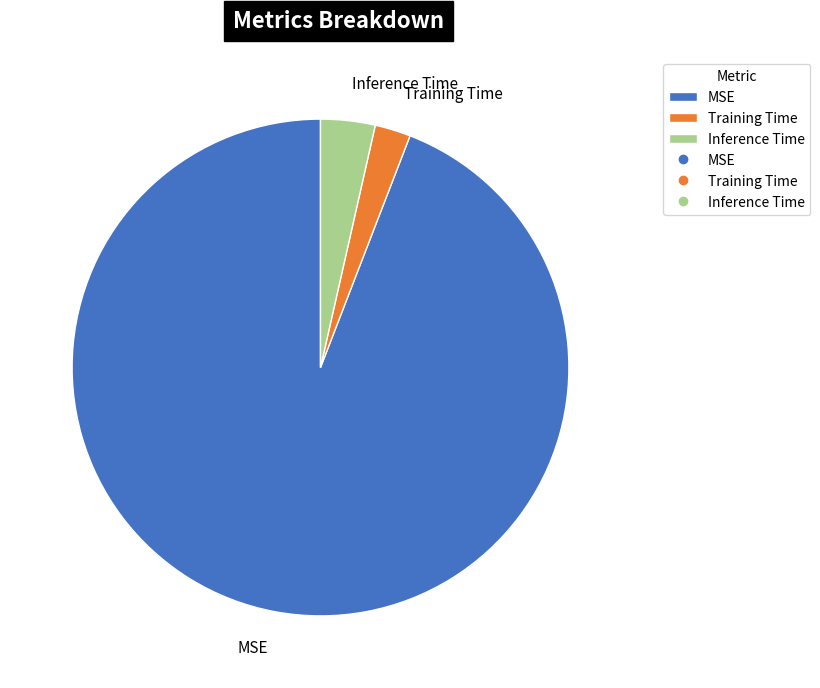

The MSE slice represents 99% of the pie. True or false?

False